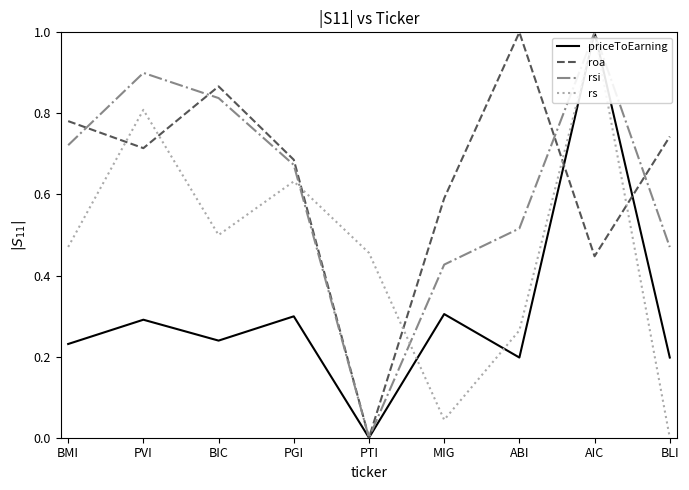

How many times do roa and rs cross each other?

6